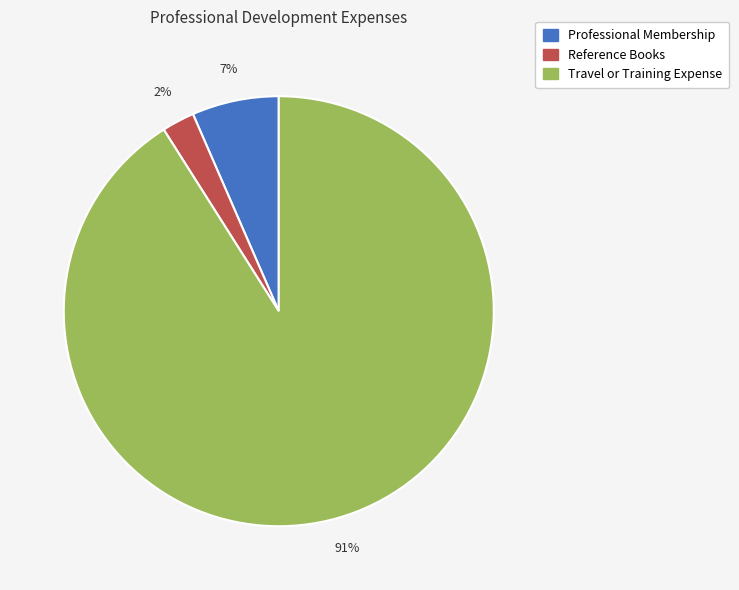

Is it true that Reference Books is 2% of the pie?

True